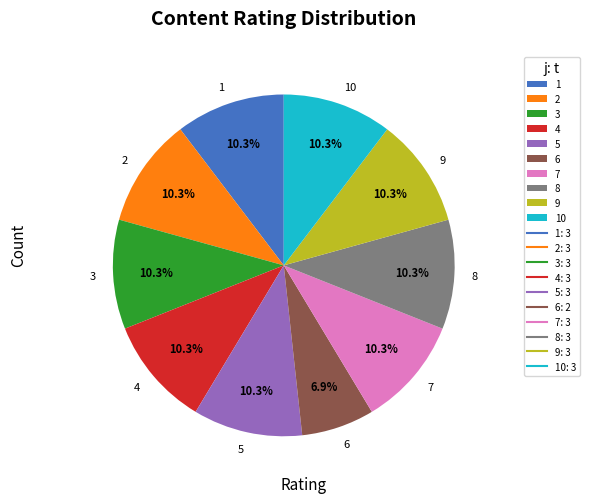

To the nearest percent, what percentage of the pie is 10?

10%